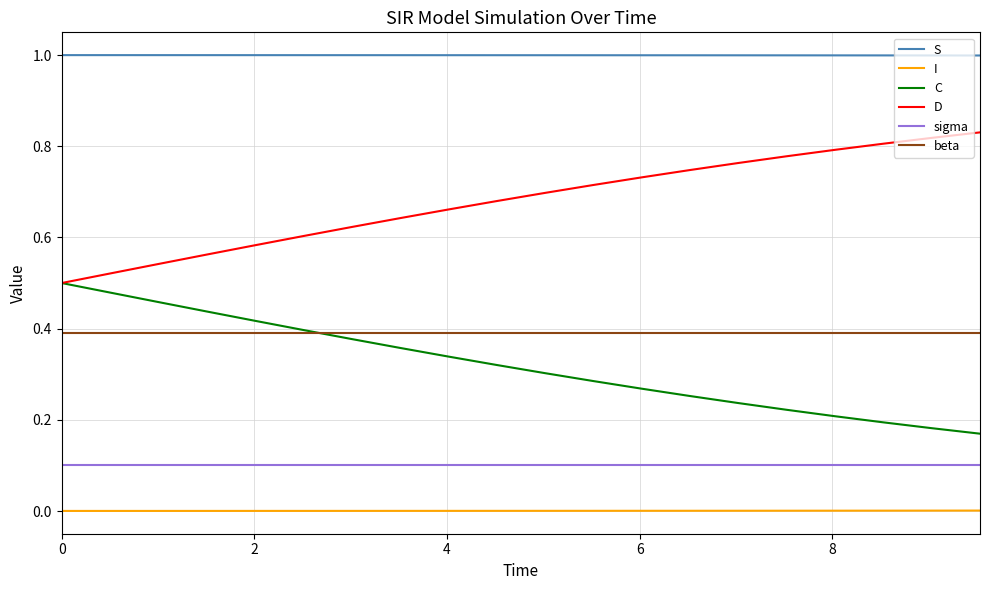

Which series has the largest total across all categories?

S